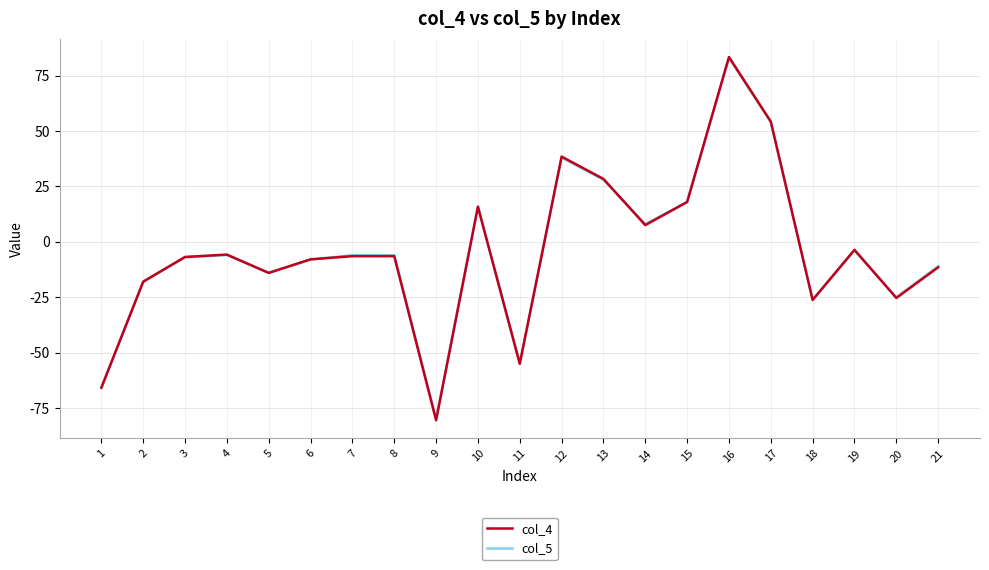

Does the chart display data point markers on the line(s)?

No